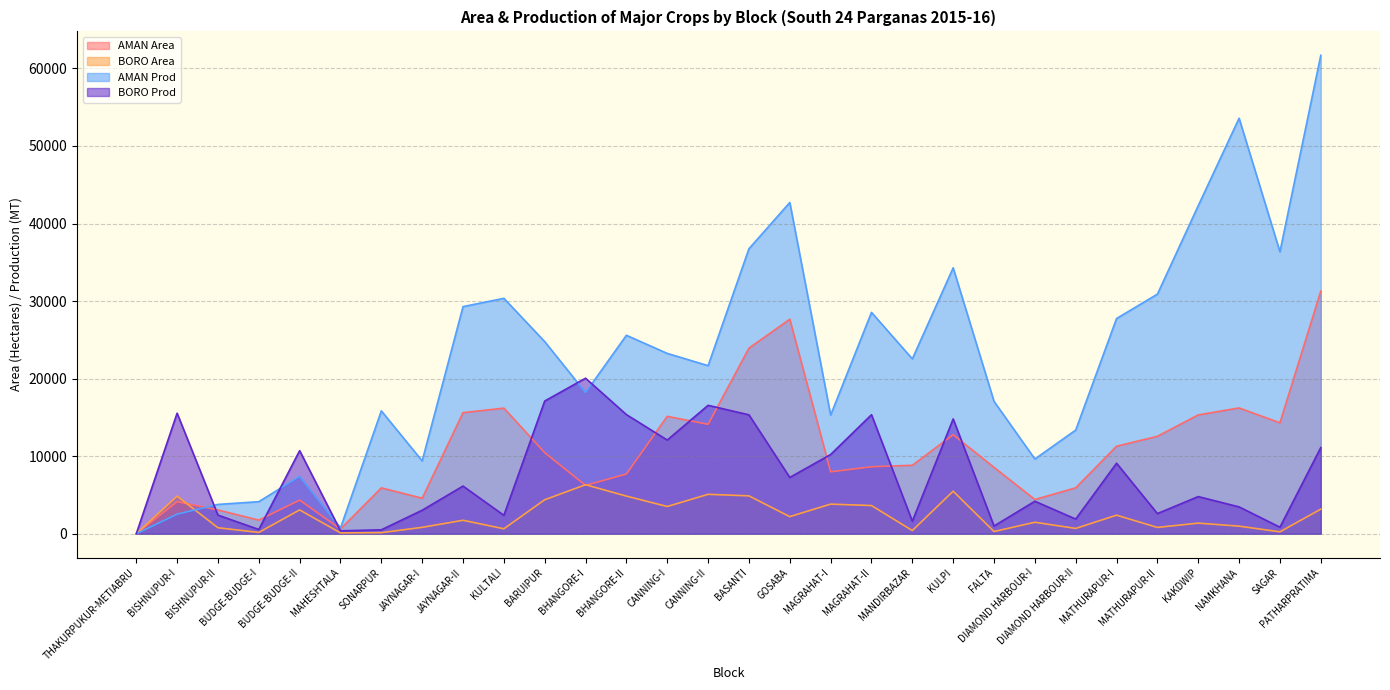

How many intersections are there between AMAN Prod and BORO Prod?

5